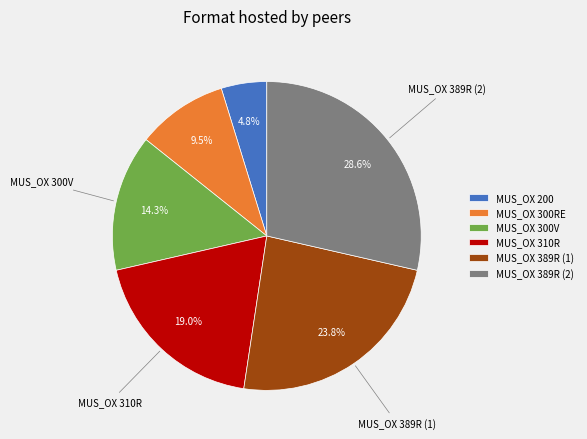

Rank the categories by value from highest to lowest.

MUS_OX 389R (2), MUS_OX 389R (1), MUS_OX 310R, MUS_OX 300V, MUS_OX 300RE, MUS_OX 200